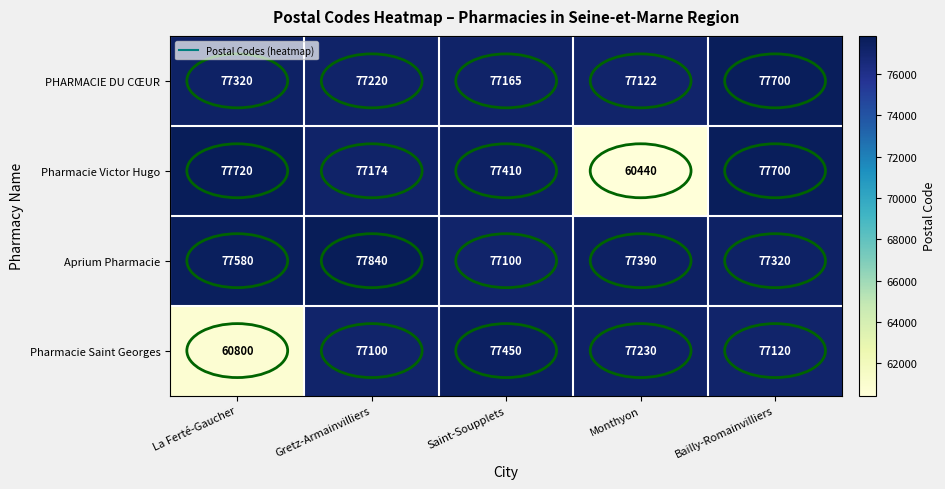

Rank the series at La Ferté-Gaucher from highest to lowest value.

Pharmacie Victor Hugo, Aprium Pharmacie, PHARMACIE DU CŒUR, Pharmacie Saint Georges